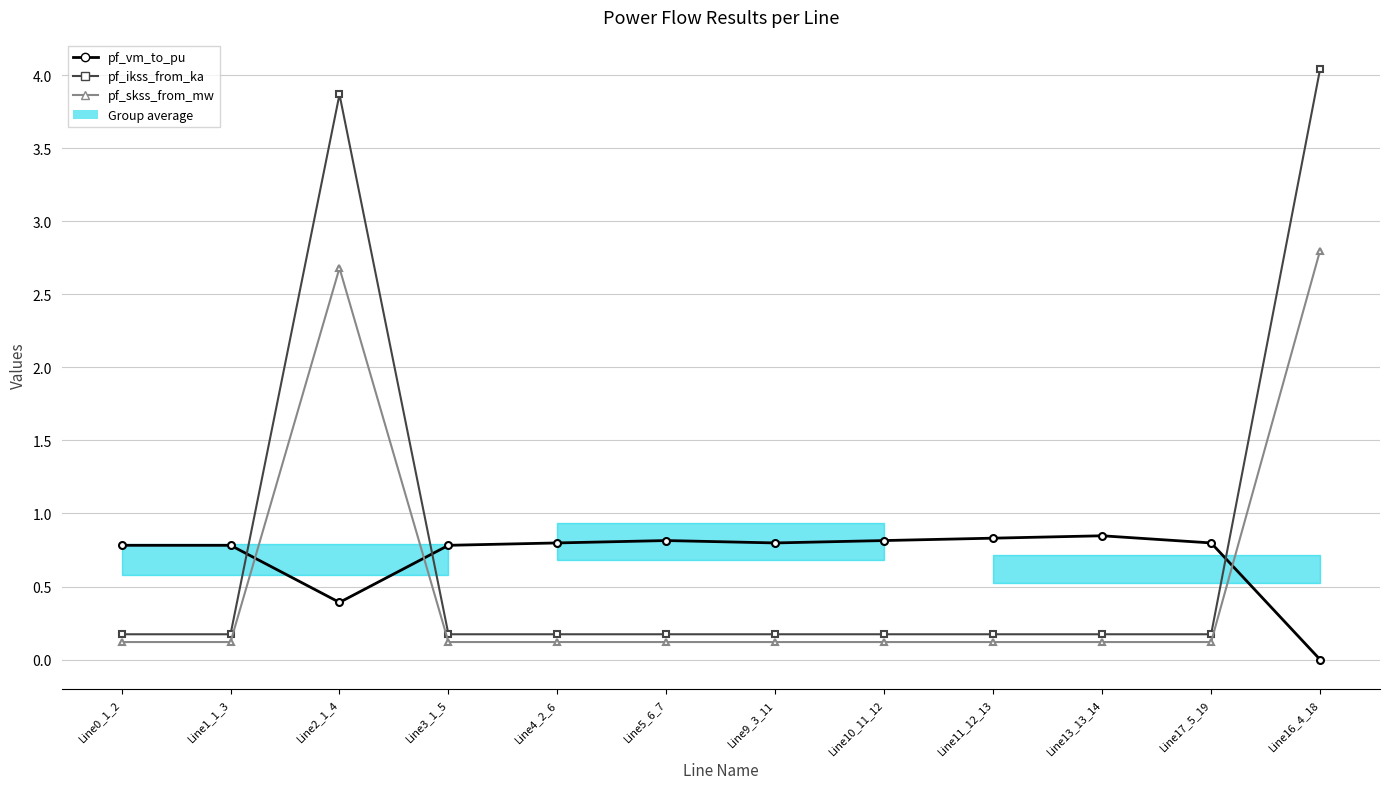

Reading right to left, transcribe all the data shown in this chart.

pf_vm_to_pu: 0.0	0.8	0.8	0.8	0.8	0.8	0.8	0.8	0.8	0.4	0.8	0.8
pf_ikss_from_ka: 4.0	0.2	0.2	0.2	0.2	0.2	0.2	0.2	0.2	3.9	0.2	0.2
pf_skss_from_mw: 2.8	0.1	0.1	0.1	0.1	0.1	0.1	0.1	0.1	2.7	0.1	0.1